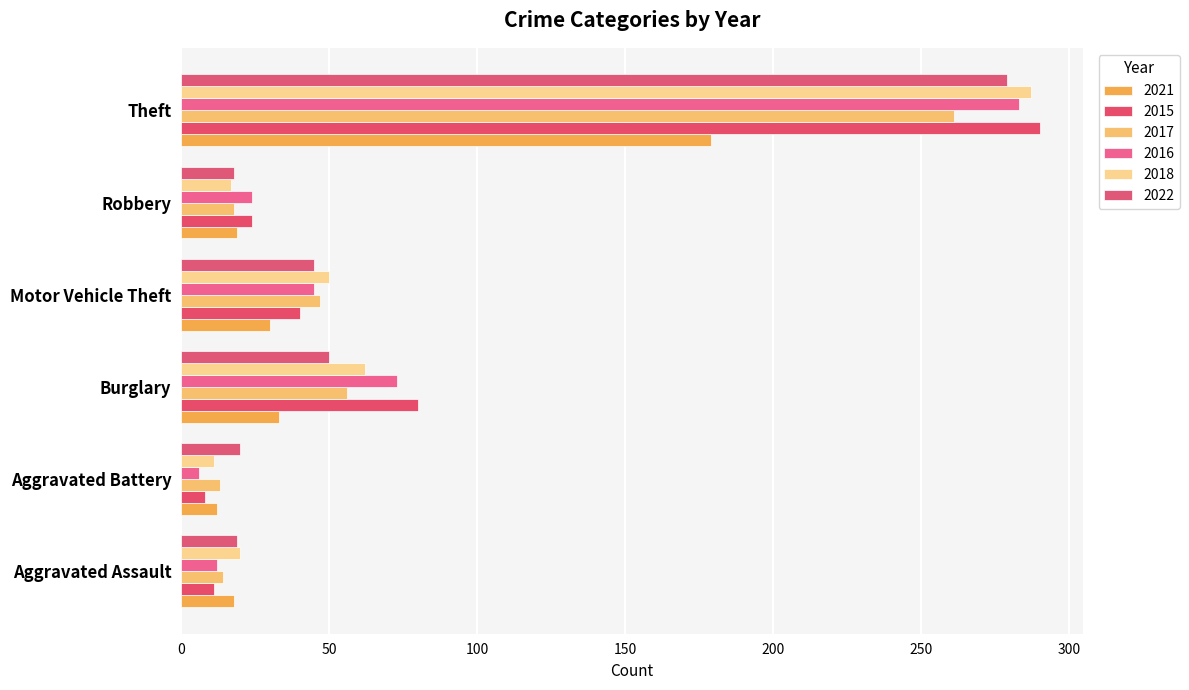

At how many categories does at least one series exceed 60?

2